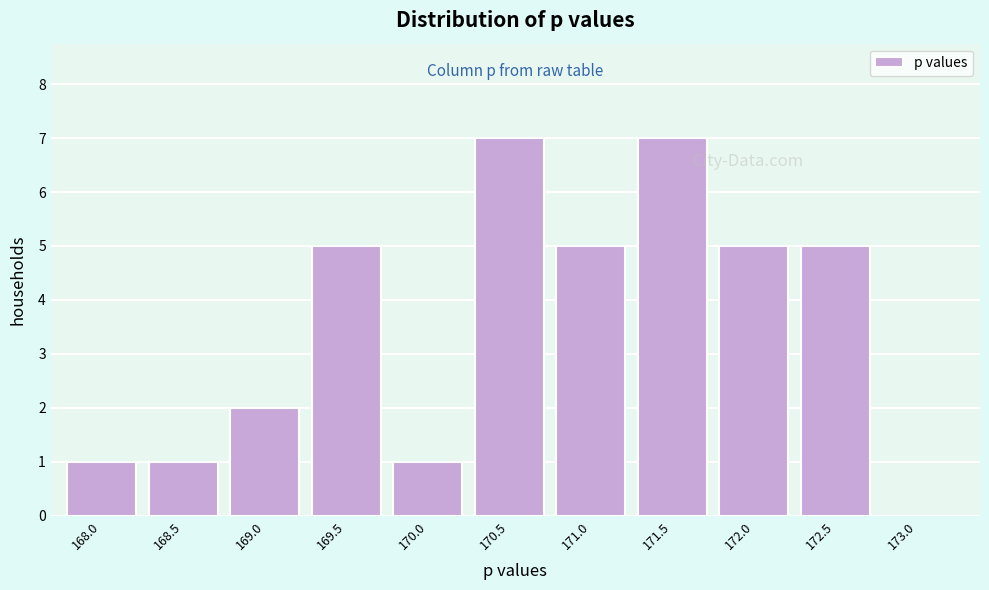

Reading left to right, transcribe all the data shown in this chart.

168.0=1	168.5=1	169.0=2	169.5=5	170.0=1	170.5=7	171.0=5	171.5=7	172.0=5	172.5=5	173.0=0